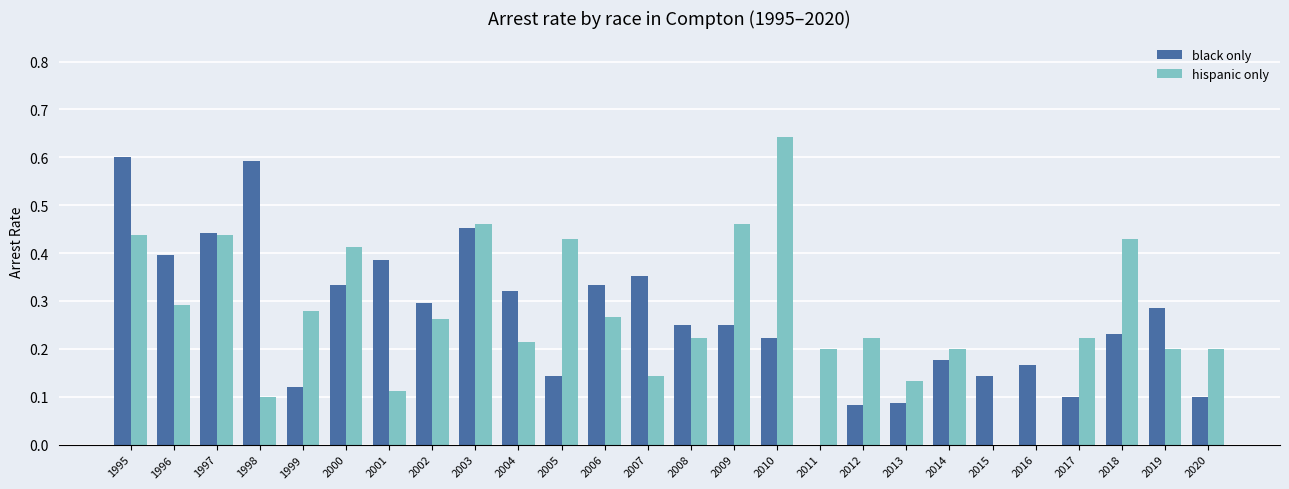

At which category is the sum across all series the highest?

1995